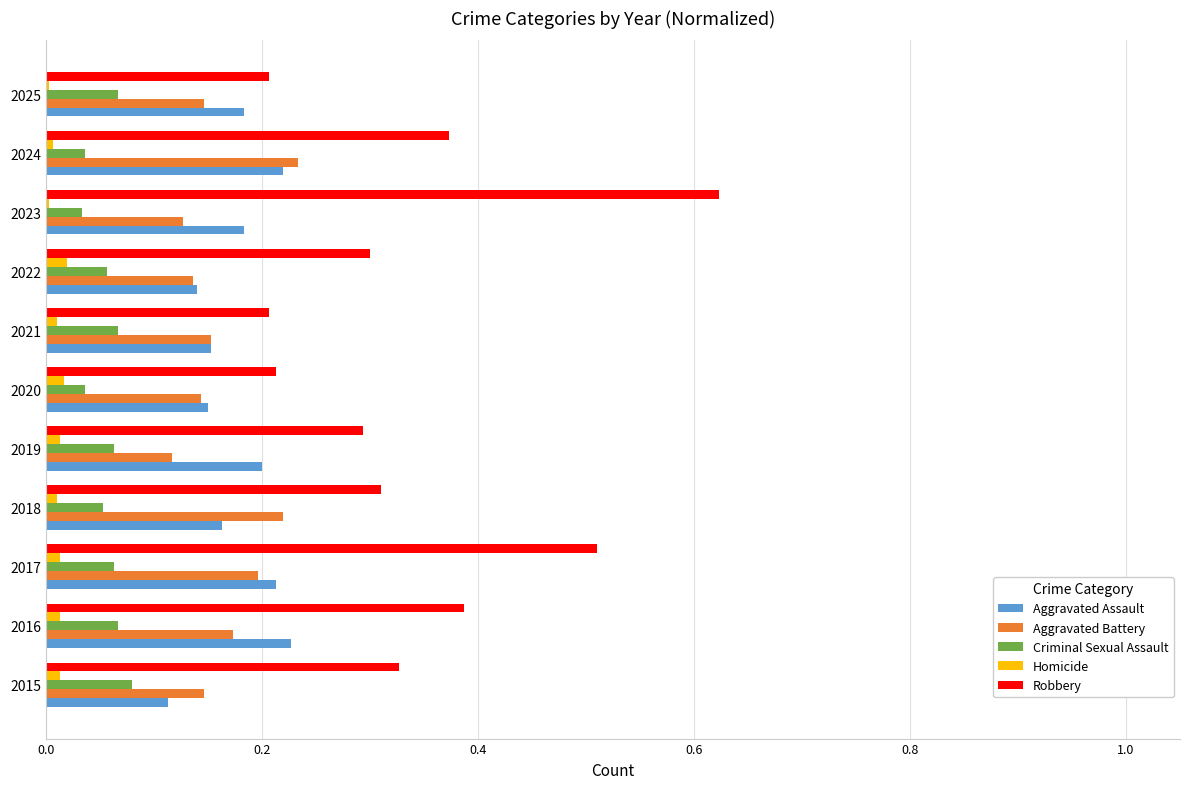

What is the sum of all Aggravated Assault values?

1.9